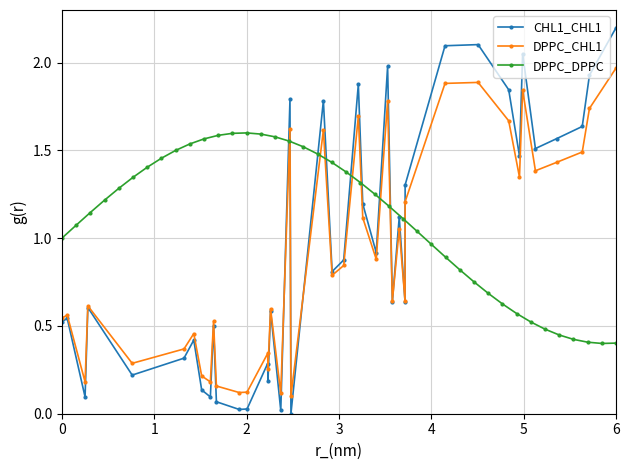

The value of DPPC_DPPC at 6 is 0.4. True or false?

True